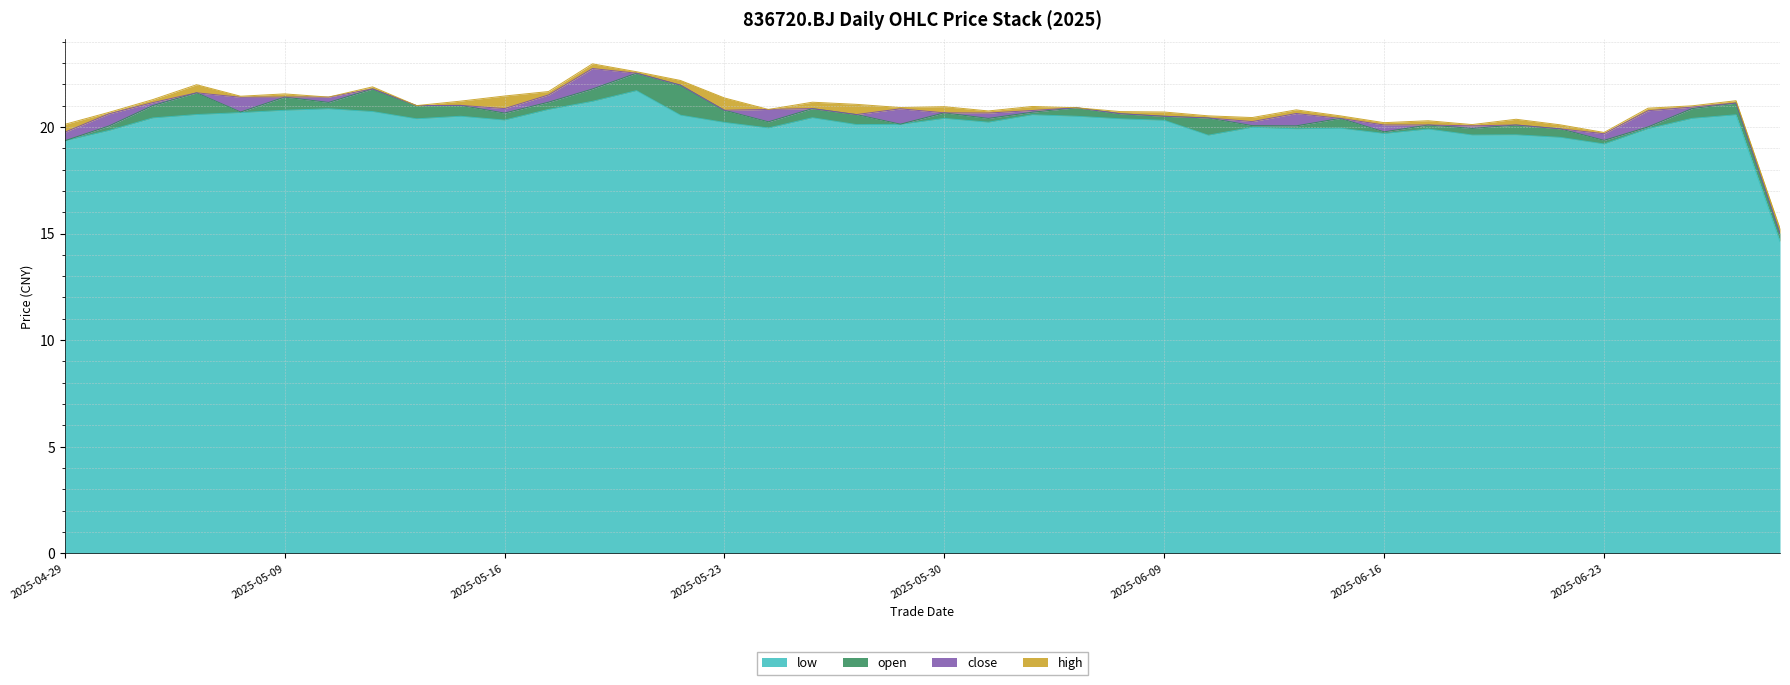

What is the value of the open point at the 35th from the left?

21.4